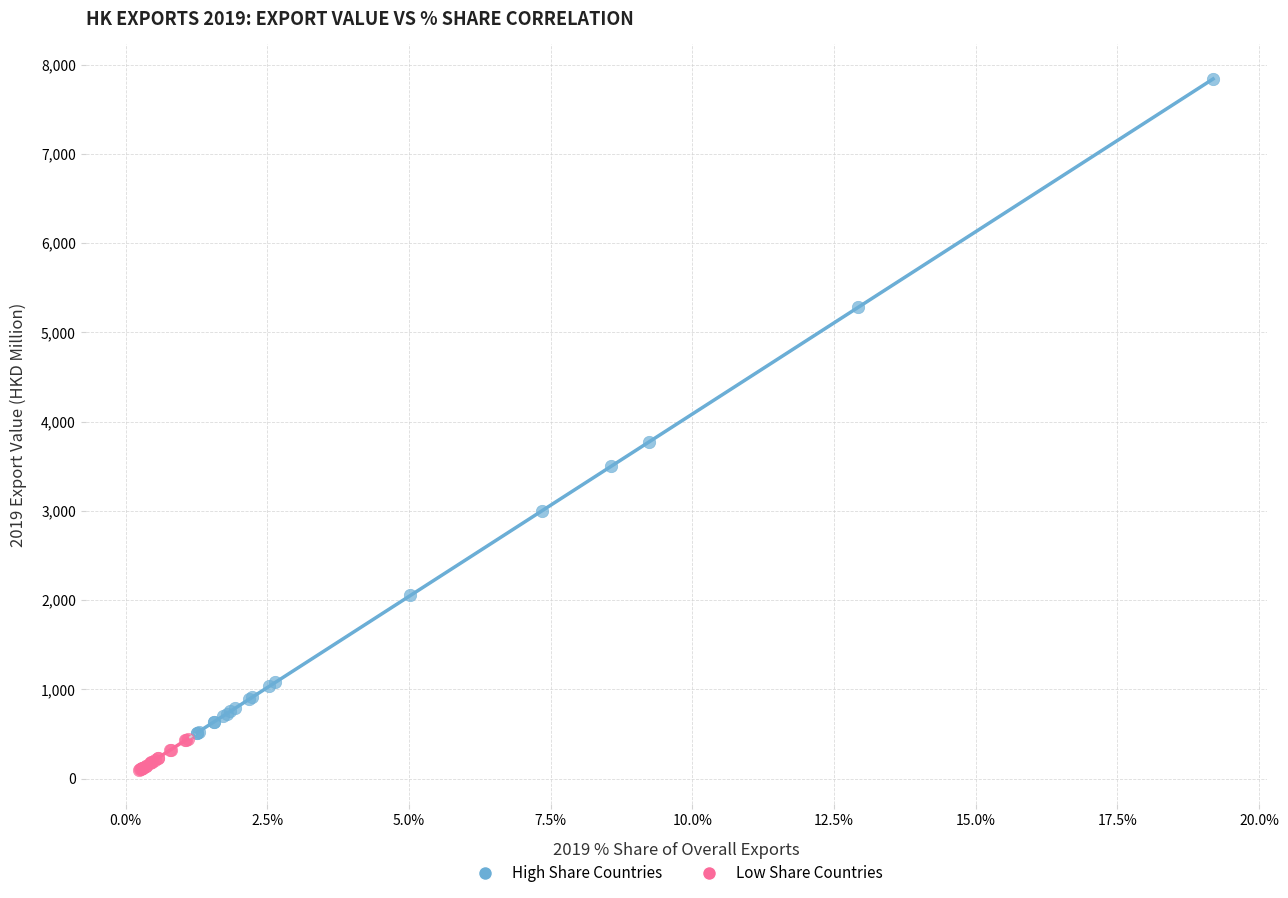

Which series has the widest spread of Y values?

High Share Countries